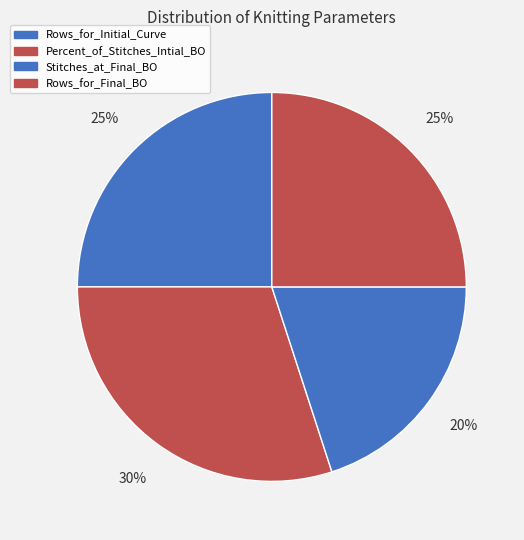

Count the number of slices in the pie.

4